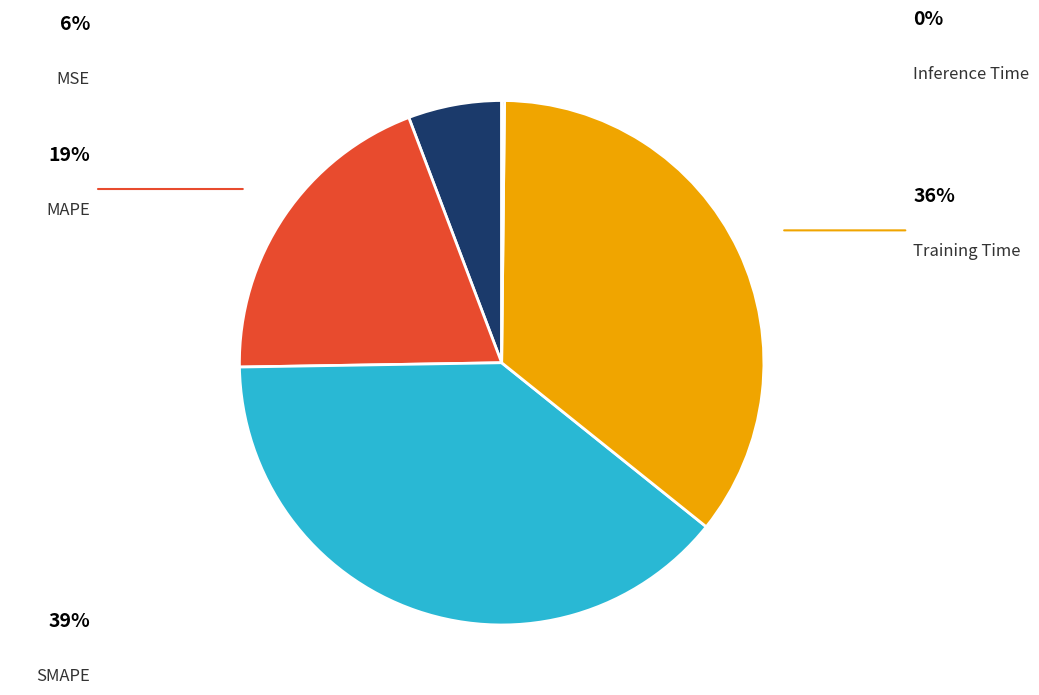

Which category has the biggest portion of the pie?

SMAPE